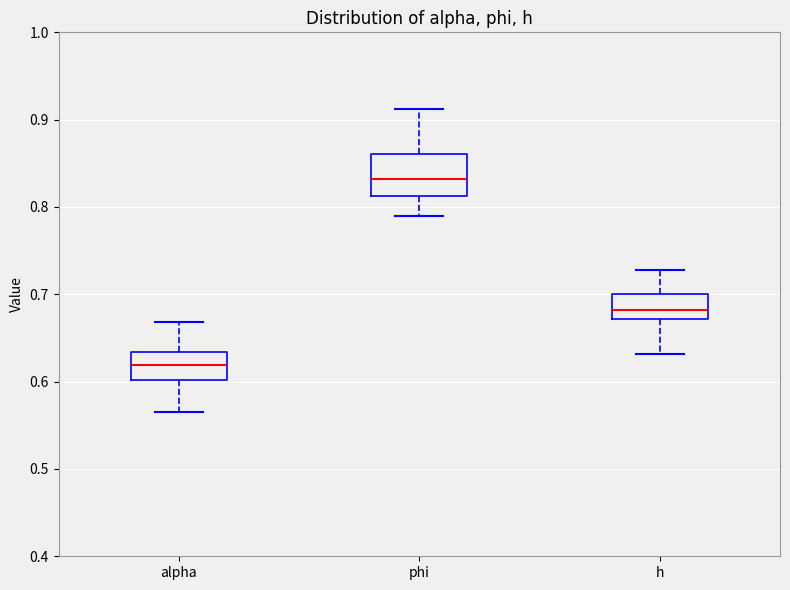

Which box has the lowest median line?

alpha